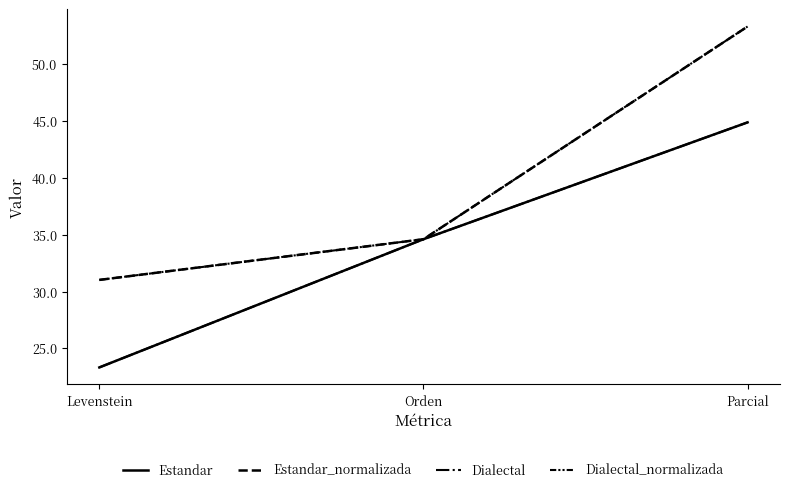

Which has a higher value, Parcial or Levenstein?

Parcial